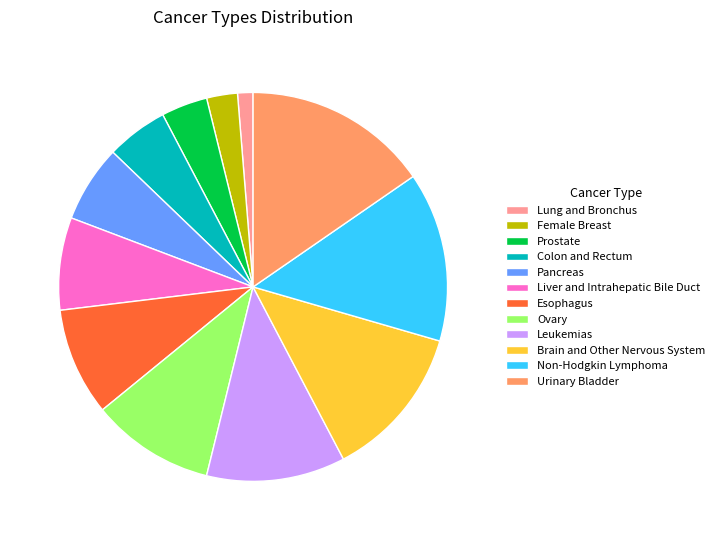

What is the smallest slice in the pie chart?

Lung and Bronchus